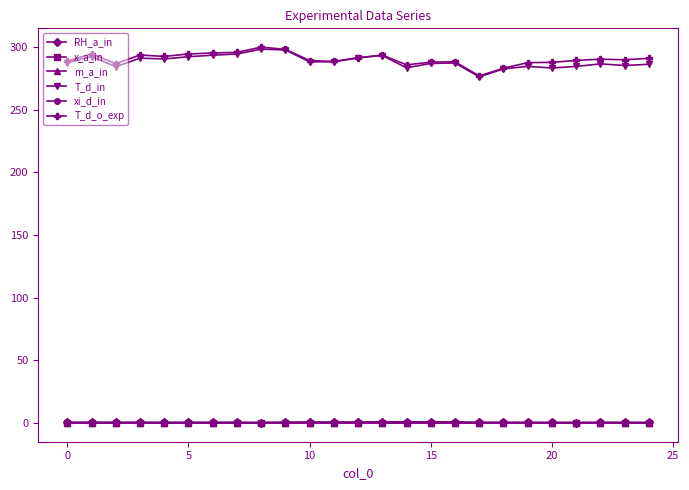

True or false: T_d_o_exp and m_a_in cross at least once.

False